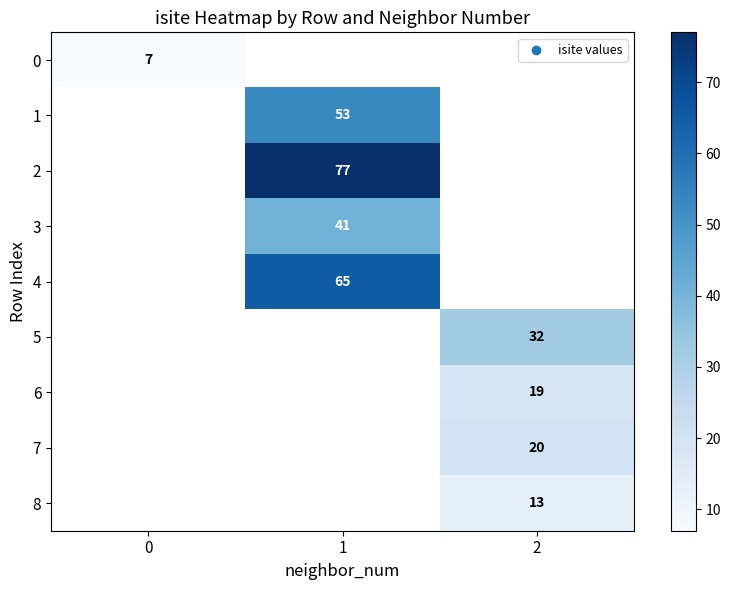

Is it true that 6 equals 33 at 2?

False